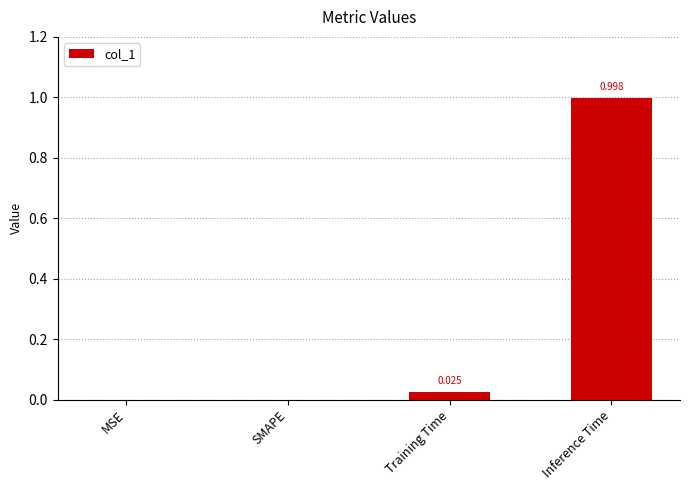

Is it true that the value at MSE is -0.7?

False